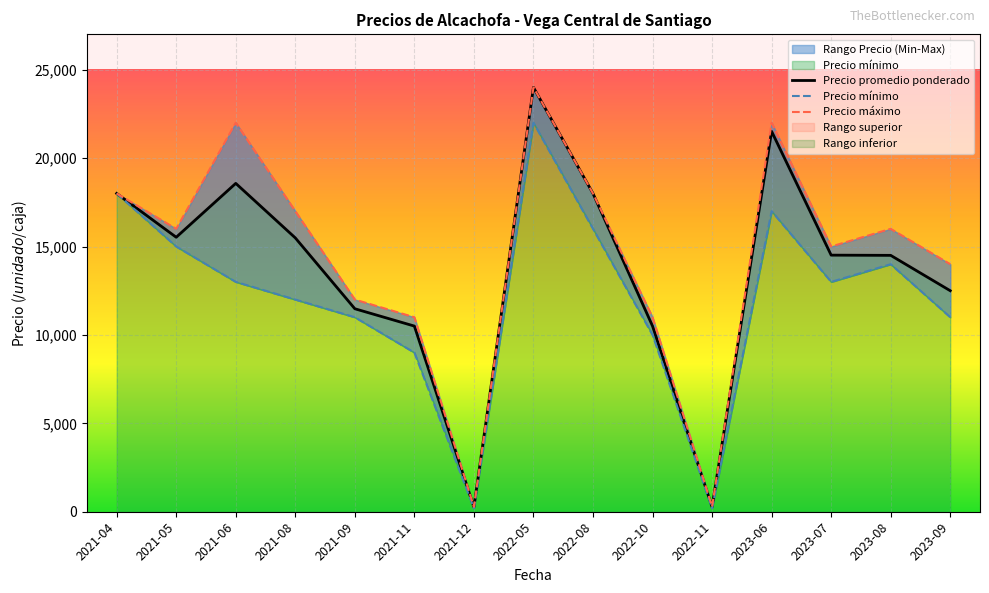

In Precio promedio ponderado, how many points are higher than both neighbors (excluding endpoints)?

7